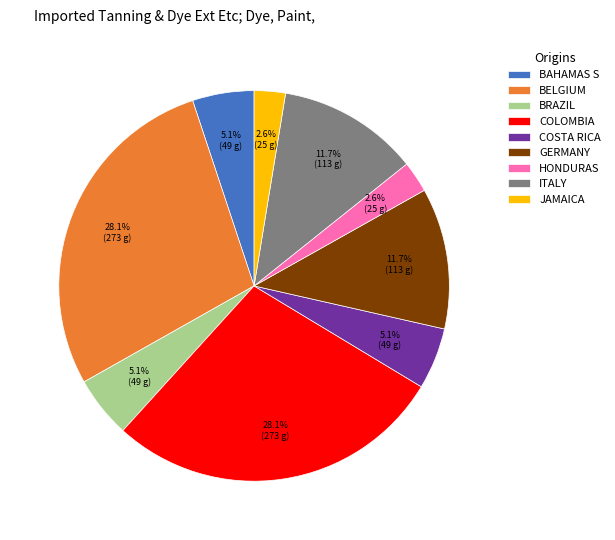

What portion of the pie excludes COSTA RICA?

94.9%